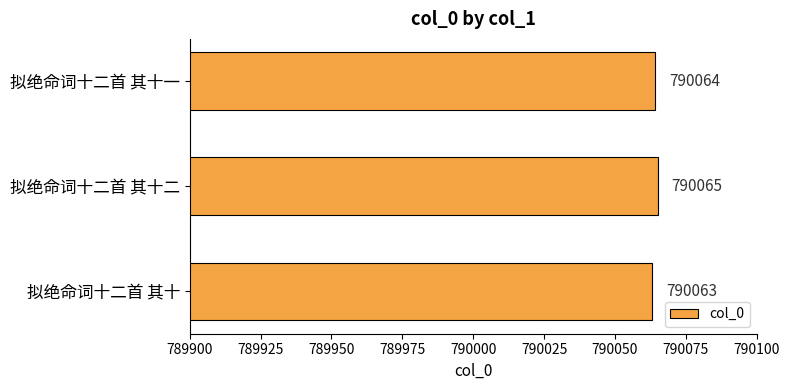

How many values are between 790063 and 790065?

3